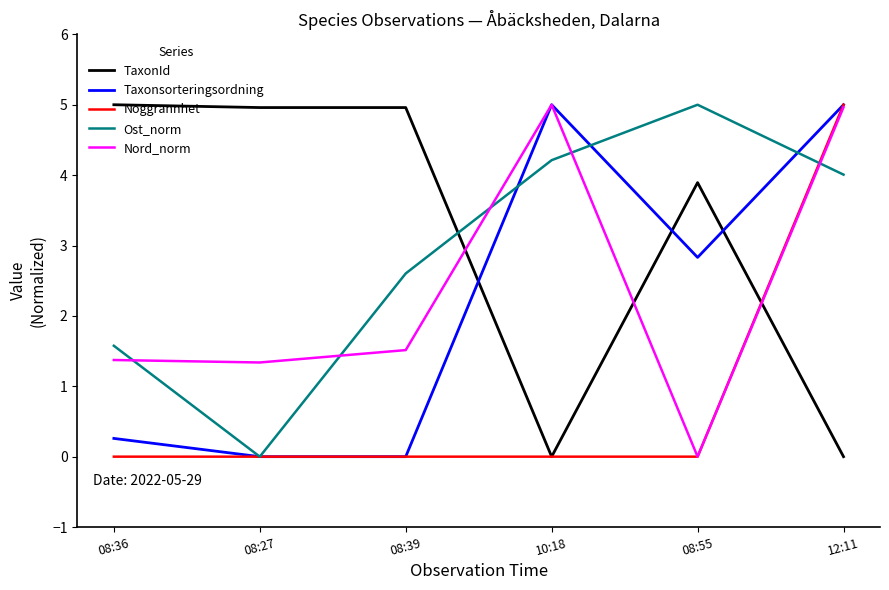

What is the average value of the TaxonId series?

3.1